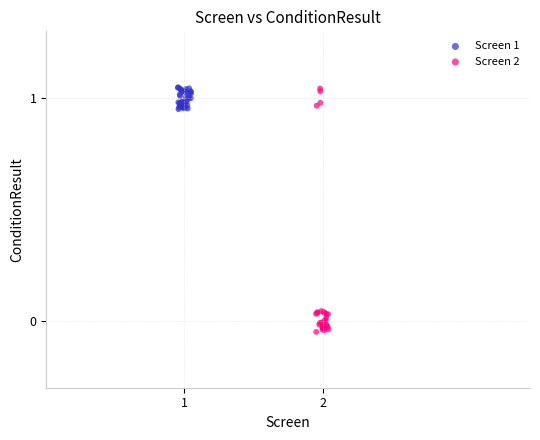

Which series reaches the minimum Y coordinate?

Screen 2